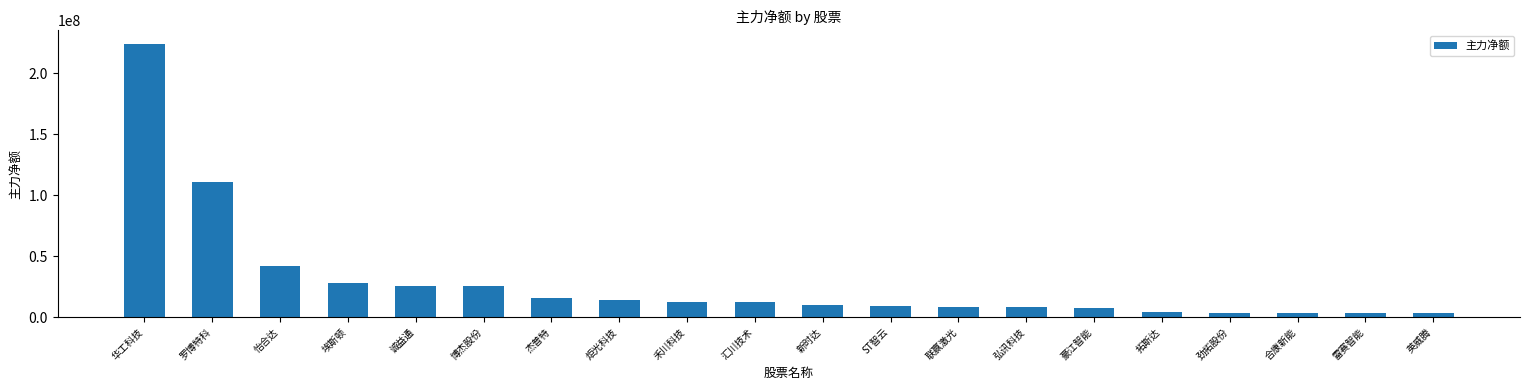

How many data points are less than 12062058?

10